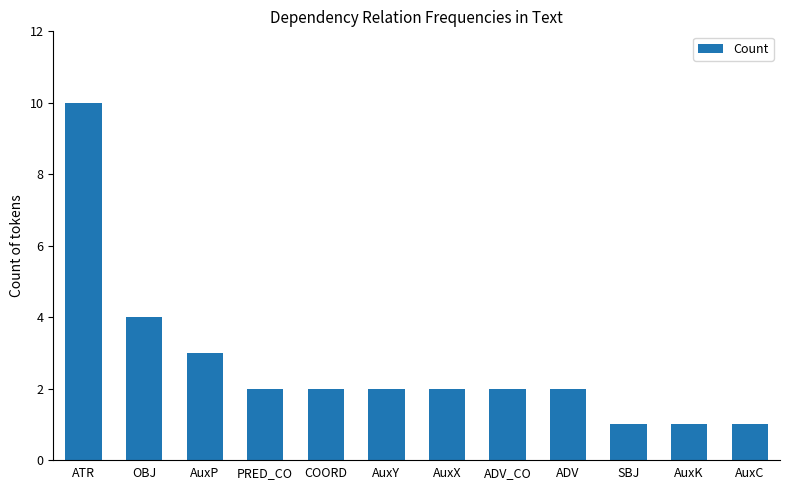

What is the value of the 4th bar from the left?

2